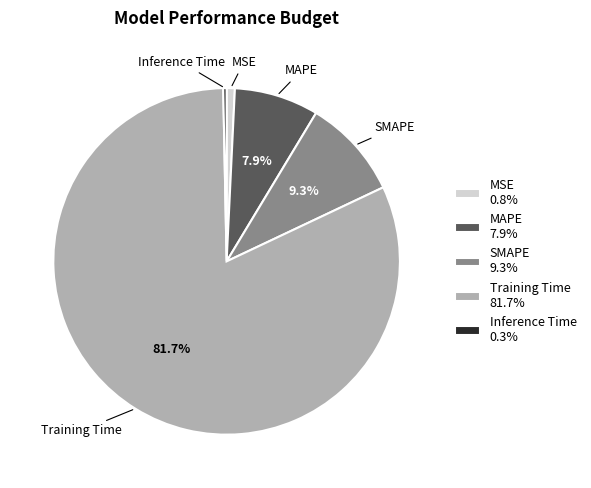

Which slice is the largest?

Training Time